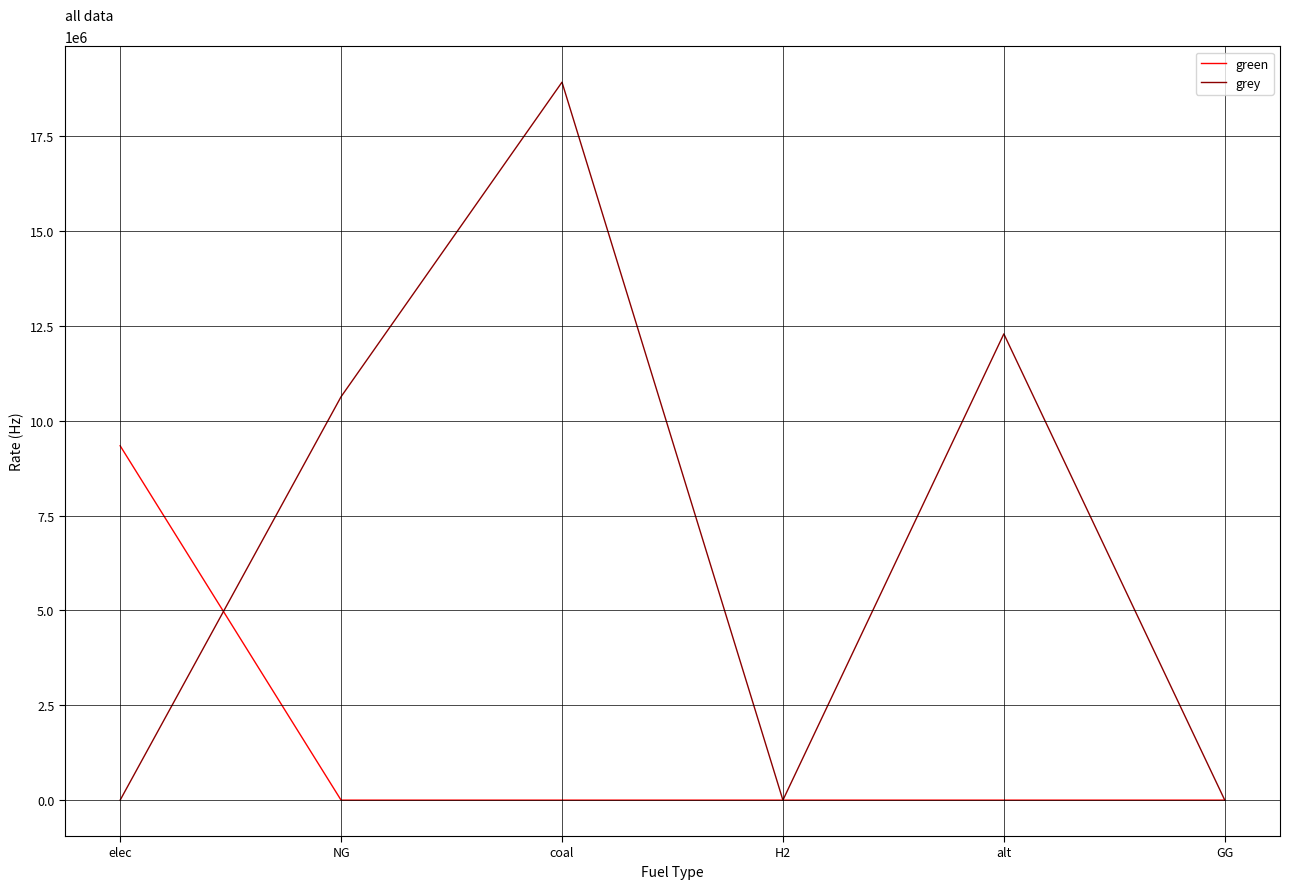

The grey series shows 0.0 at GG. True or false?

True